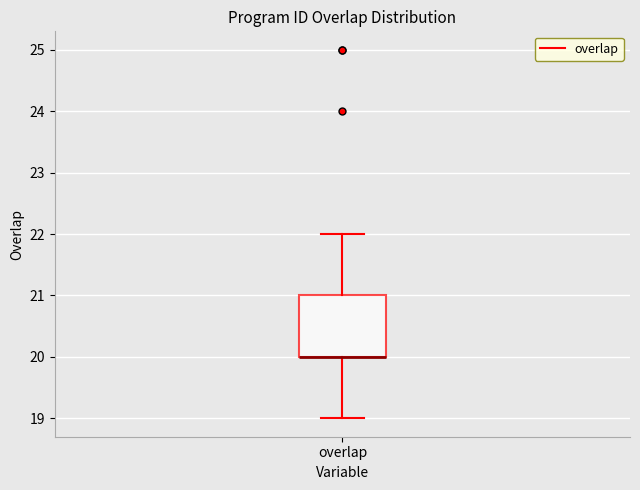

Read this box plot against the y-axis: the position of the median line, the range covered by the box, and the ends of both whiskers. The values are not printed on the chart, so give them approximately, as read against the axis.

median 20 (drawn on the box's lower edge), box 20 to 21, whiskers 19 to 22